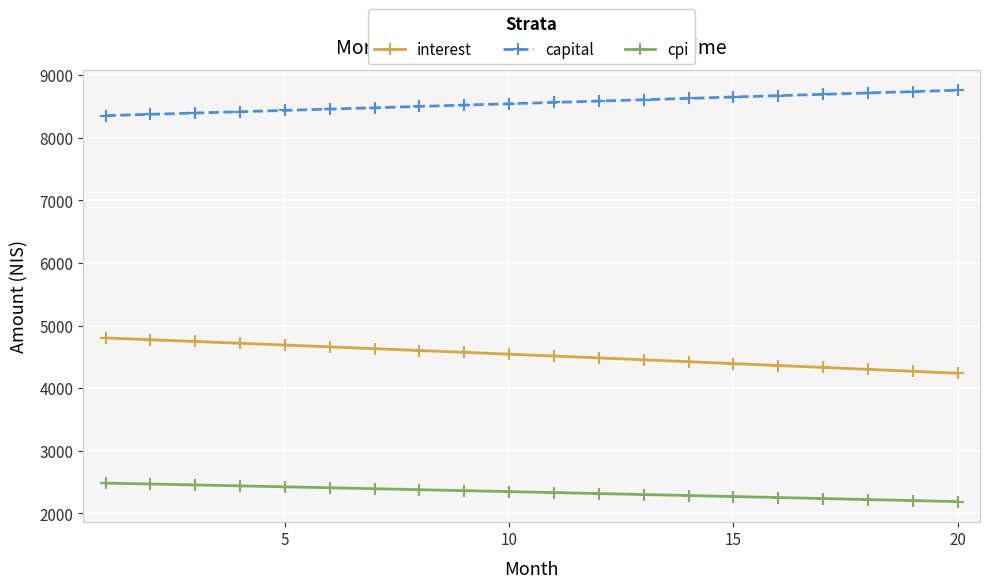

How many data points does each series have?

20